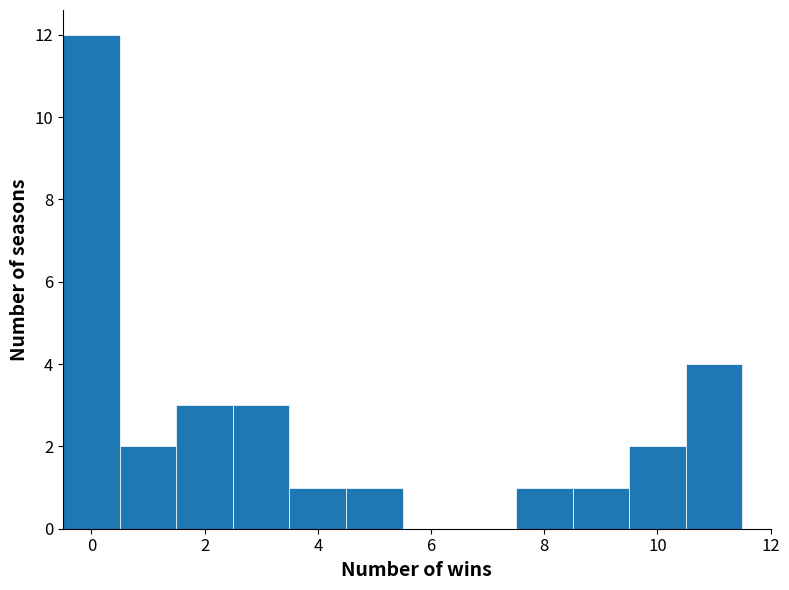

Reading left to right, list every bar in this chart as the range it spans on the x-axis followed by its height. Neither the bar edges nor the heights are printed on the chart, so give them approximately, as read against the axes.

-0.5 to 0.5: 12
0.5 to 1.5: 2
1.5 to 2.5: 3
2.5 to 3.5: 3
3.5 to 4.5: 1
4.5 to 5.5: 1
5.5 to 6.5: 0
6.5 to 7.5: 0
7.5 to 8.5: 1
8.5 to 9.5: 1
9.5 to 10.5: 2
10.5 to 11.5: 4